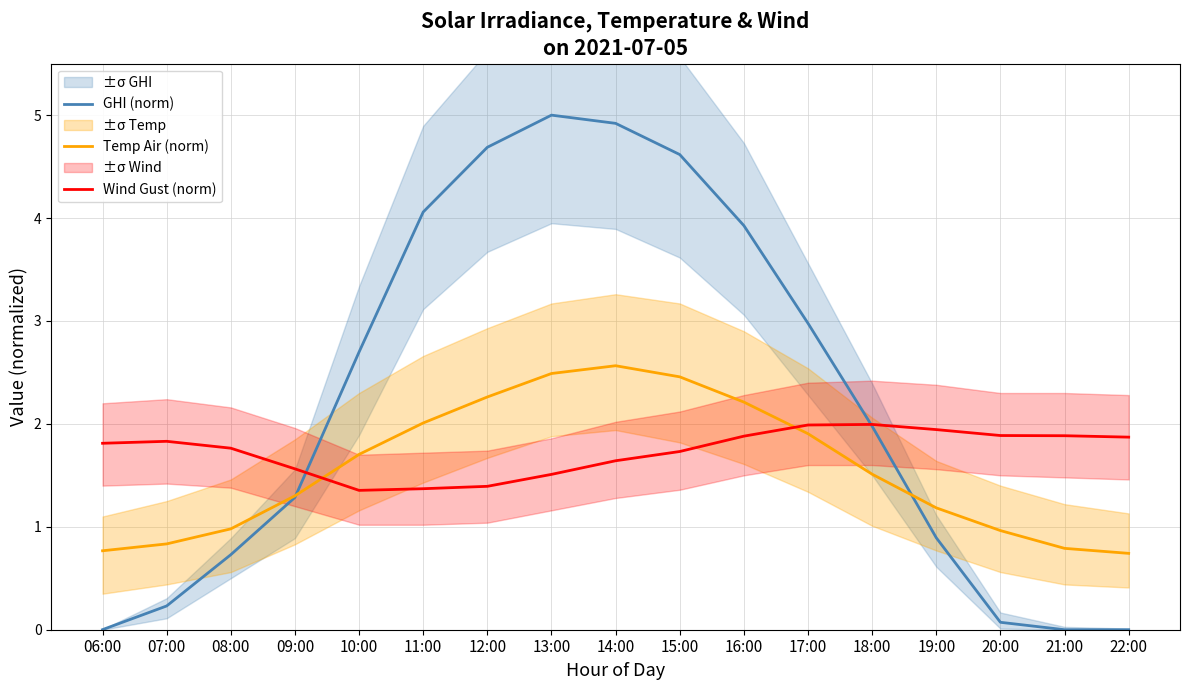

At how many categories does at least one series exceed 3?

6